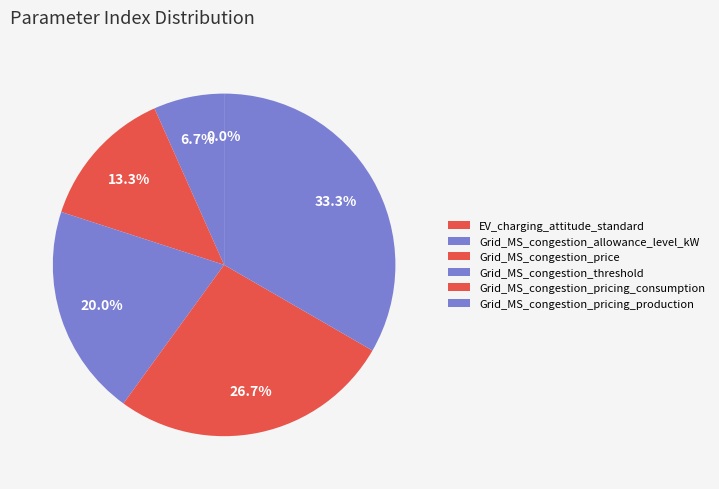

How many slices are in this pie chart?

6